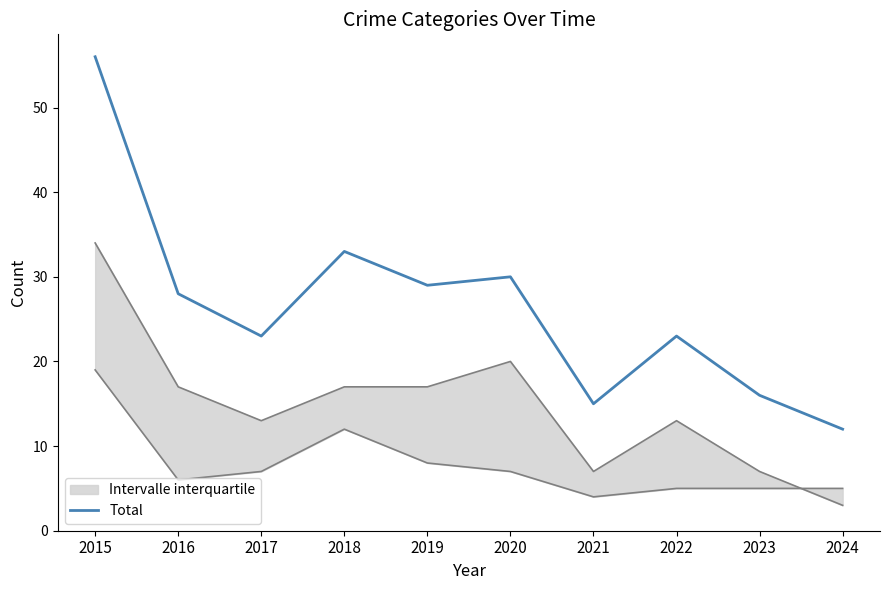

Reading right to left, what are all the values shown in this chart?

2024=12	2023=16	2022=23	2021=15	2020=30	2019=29	2018=33	2017=23	2016=28	2015=56